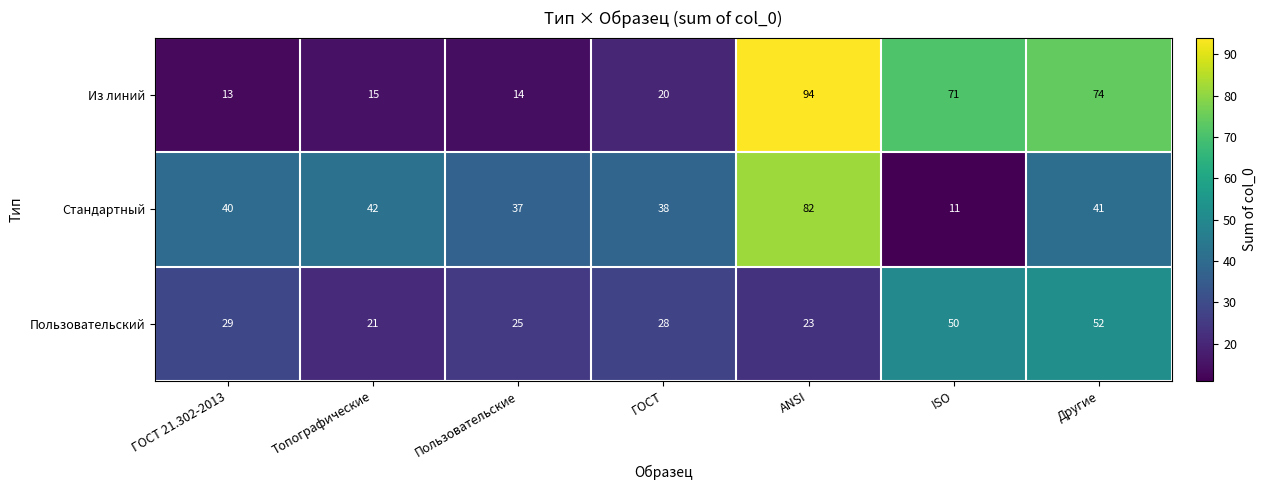

What is the maximum value for Из линий?

94